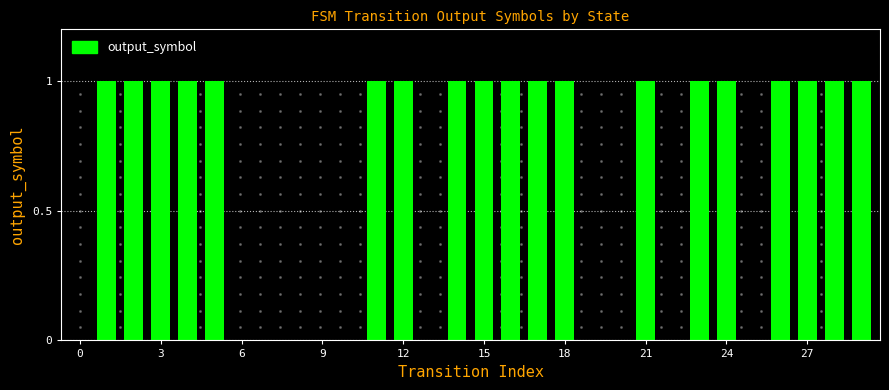

Are the bars horizontal?

No